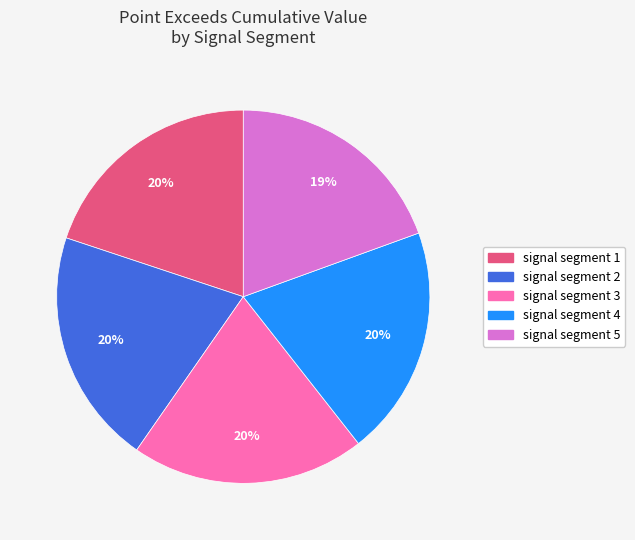

What percentage is the signal segment 2 slice, to the nearest percent?

20%